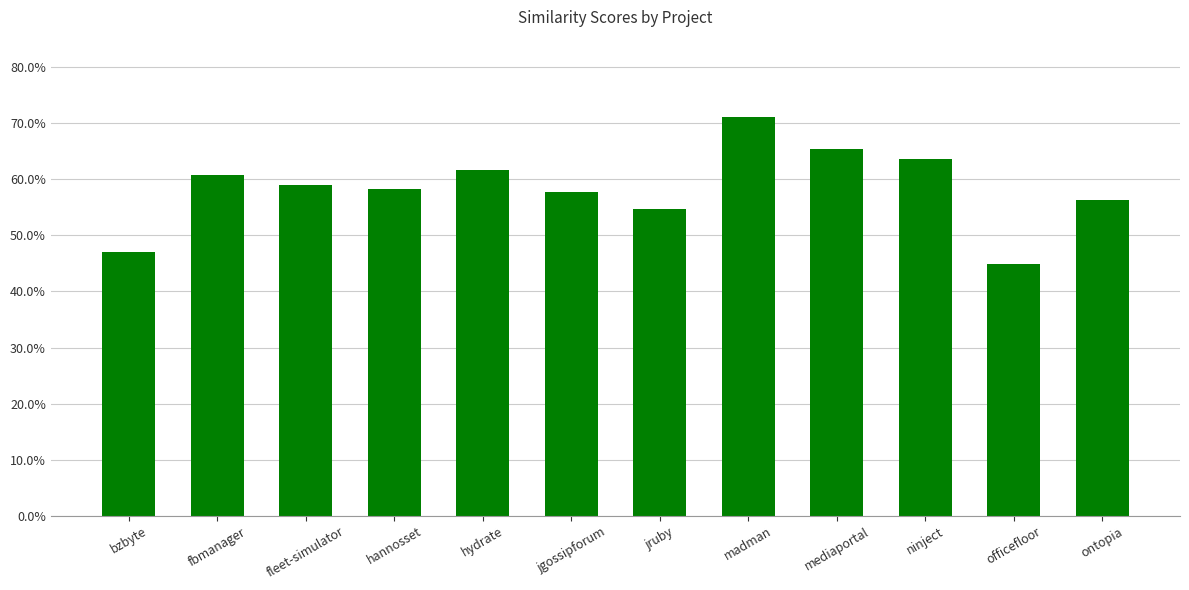

What is the label of the 6th bar from the left?

jgossipforum